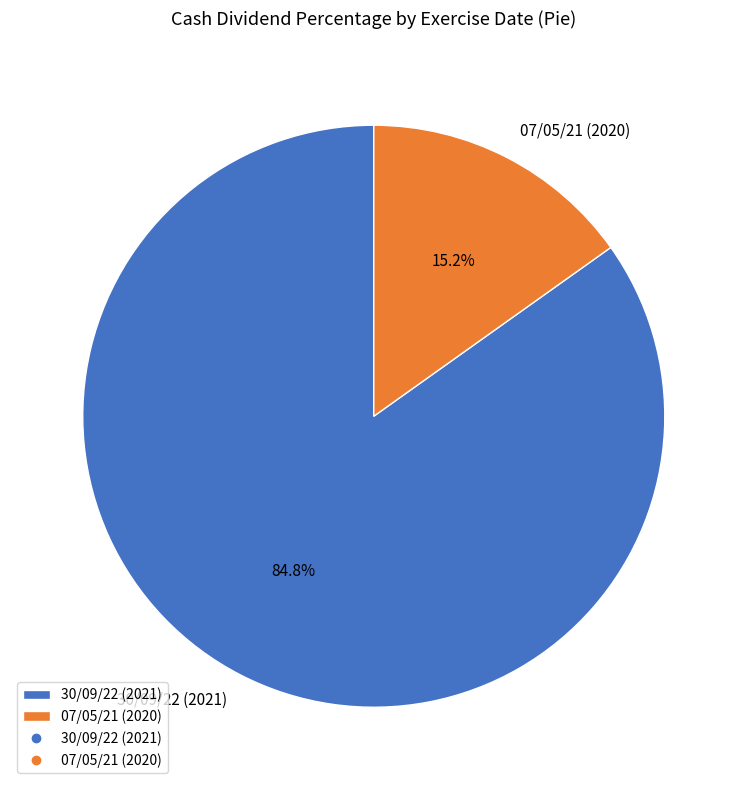

How many segments does this pie chart have?

2